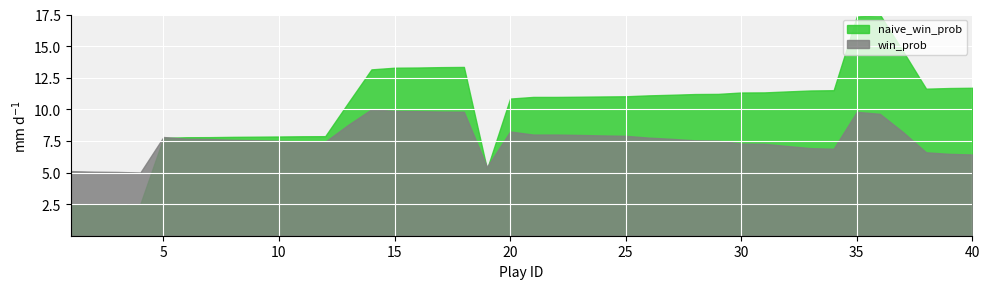

Which series has the largest total across all categories?

naive_win_prob